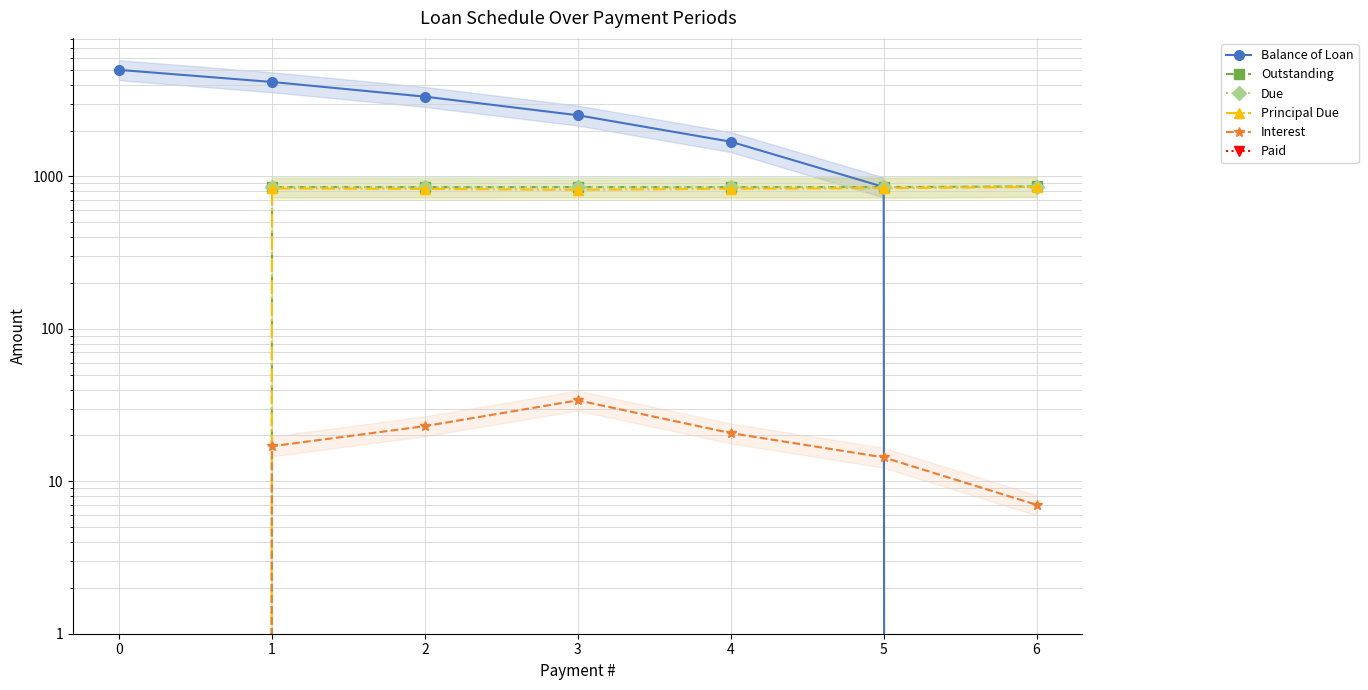

Reading left to right, what are all the values shown in this chart?

Balance of Loan: 0=5000.0	1=4165.7	2=3337.5	3=2520.2	4=1689.7	5=852.8	6=0.0
Outstanding: 0=0.0	1=851.2	2=851.2	3=851.2	4=851.2	5=851.2	6=859.8
Due: 0=0.0	1=851.2	2=851.2	3=851.2	4=851.2	5=851.2	6=851.2
Principal Due: 0=0.0	1=834.3	2=828.2	3=817.3	4=830.5	5=836.9	6=852.8
Interest: 0=0.0	1=17.0	2=23.0	3=34.0	4=20.7	5=14.3	6=7.0
Paid: 0=0.0	1=0.0	2=0.0	3=0.0	4=0.0	5=0.0	6=0.0